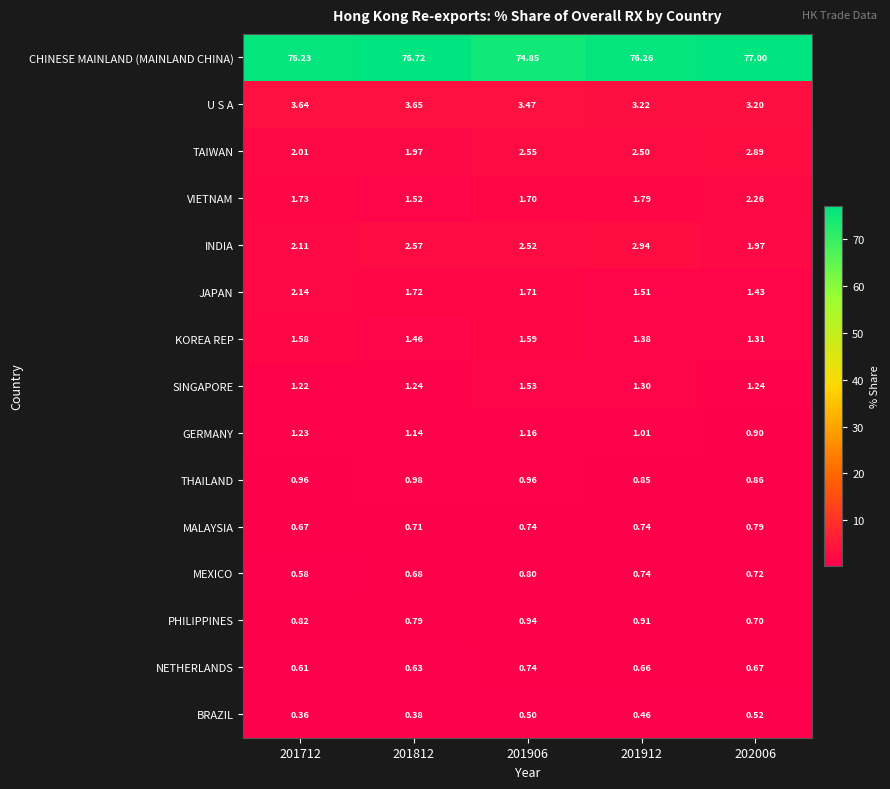

Which series has the largest range (max minus min)?

CHINESE MAINLAND (MAINLAND CHINA)